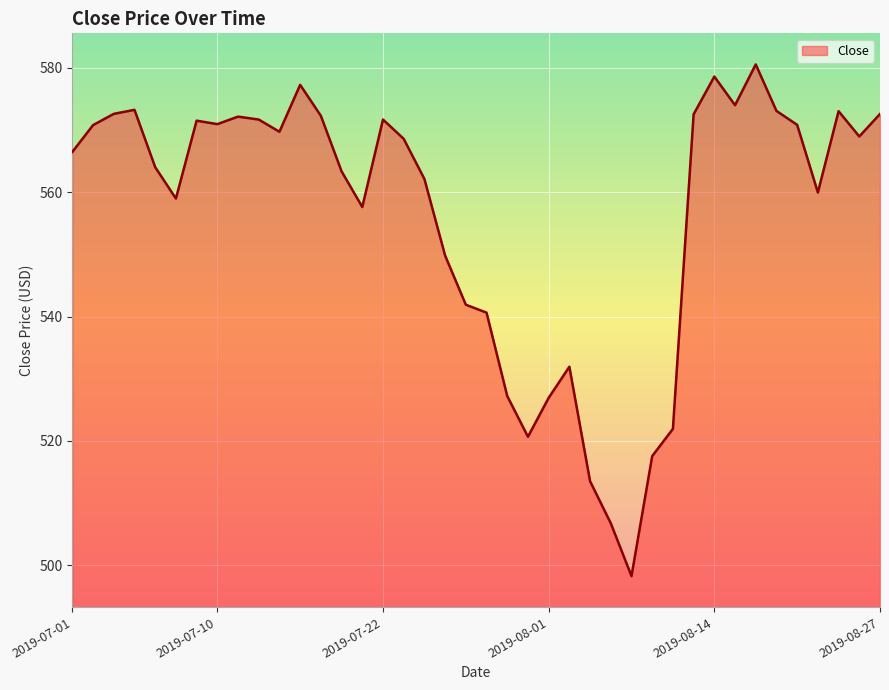

What is the average value?

556.4